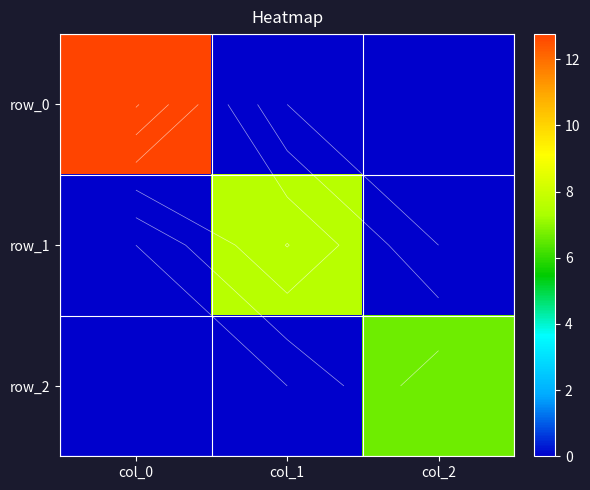

Which series has the largest total across all categories?

row_0